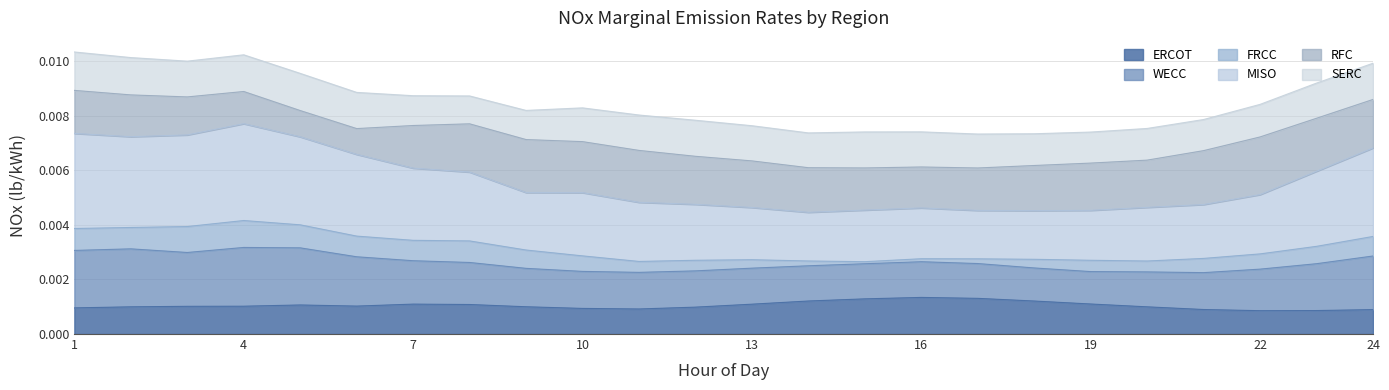

Which series has the largest total across all categories?

NOX_MD_KWH_MISO